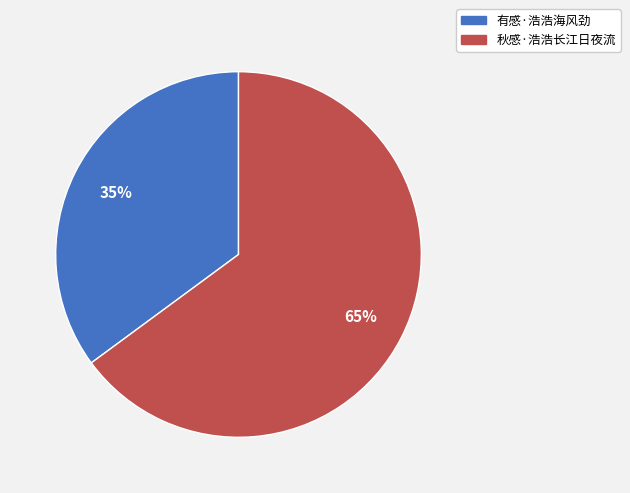

How many segments does this pie chart have?

2